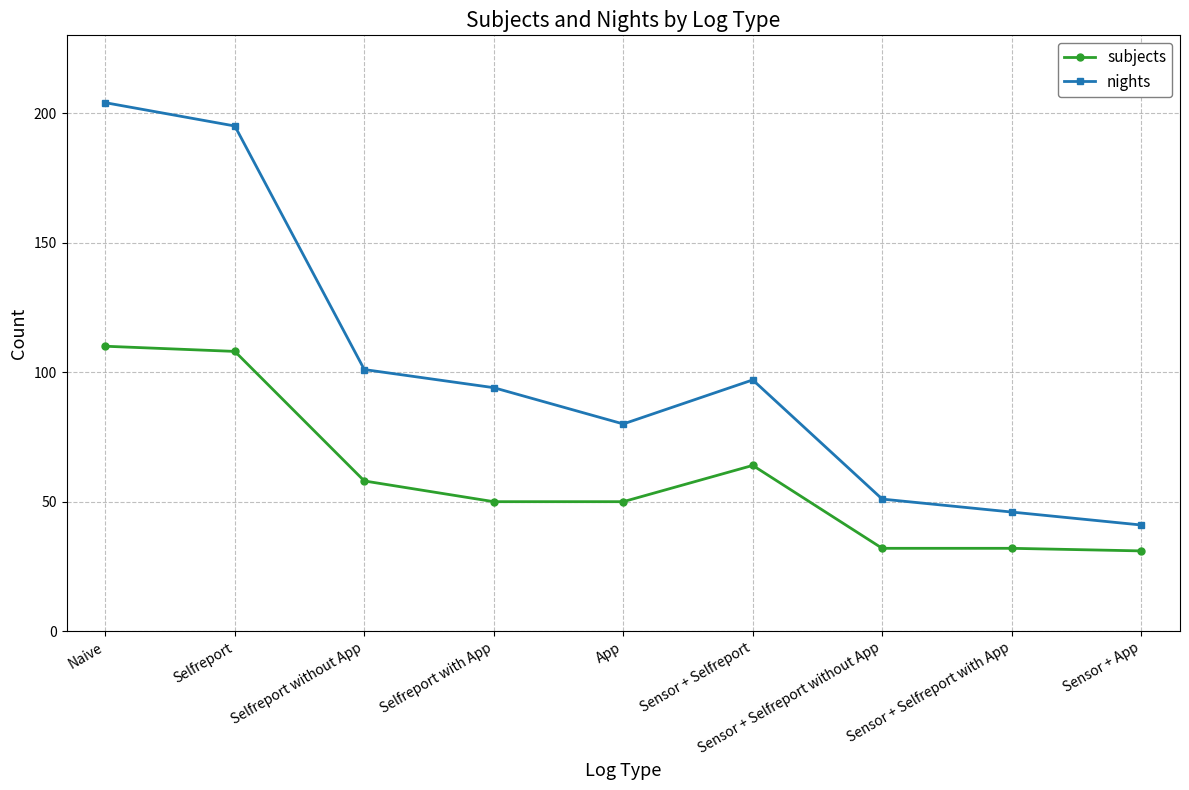

True or false: nights and subjects cross at least once.

False